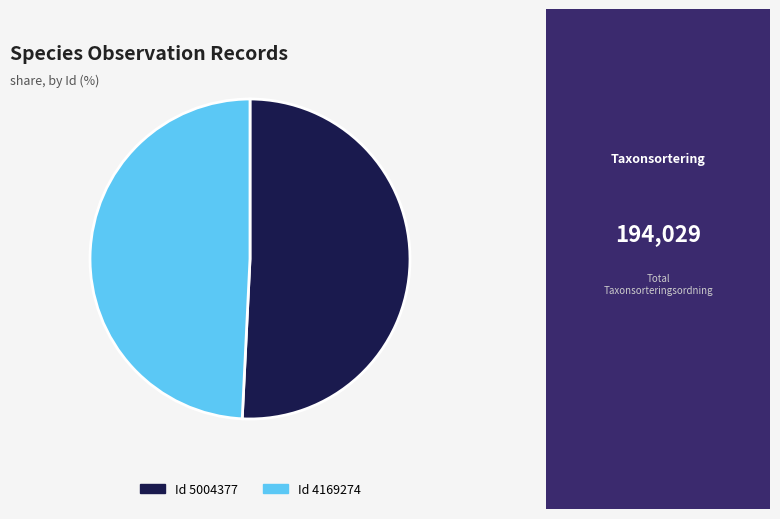

Is there a majority slice in this chart?

Yes